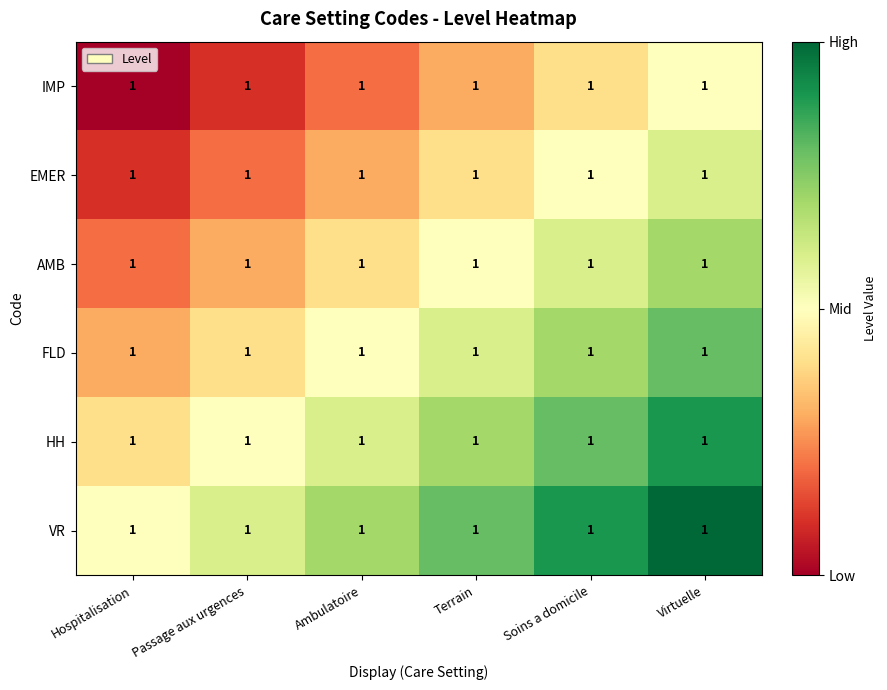

The value of FLD at Virtuelle is 0.8. True or false?

True